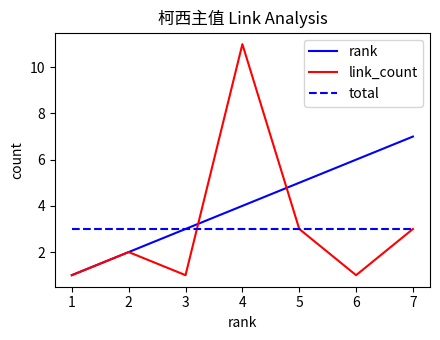

Does the chart have visible grid lines?

No